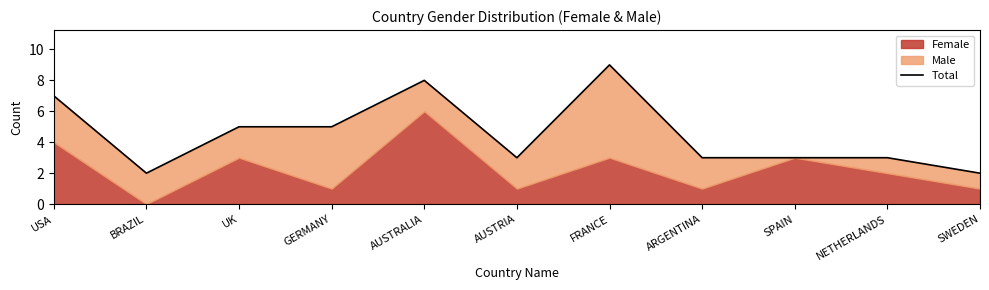

Rank the categories by value from lowest to highest.

BRAZIL, SWEDEN, AUSTRIA, ARGENTINA, SPAIN, NETHERLANDS, UK, GERMANY, USA, AUSTRALIA, FRANCE